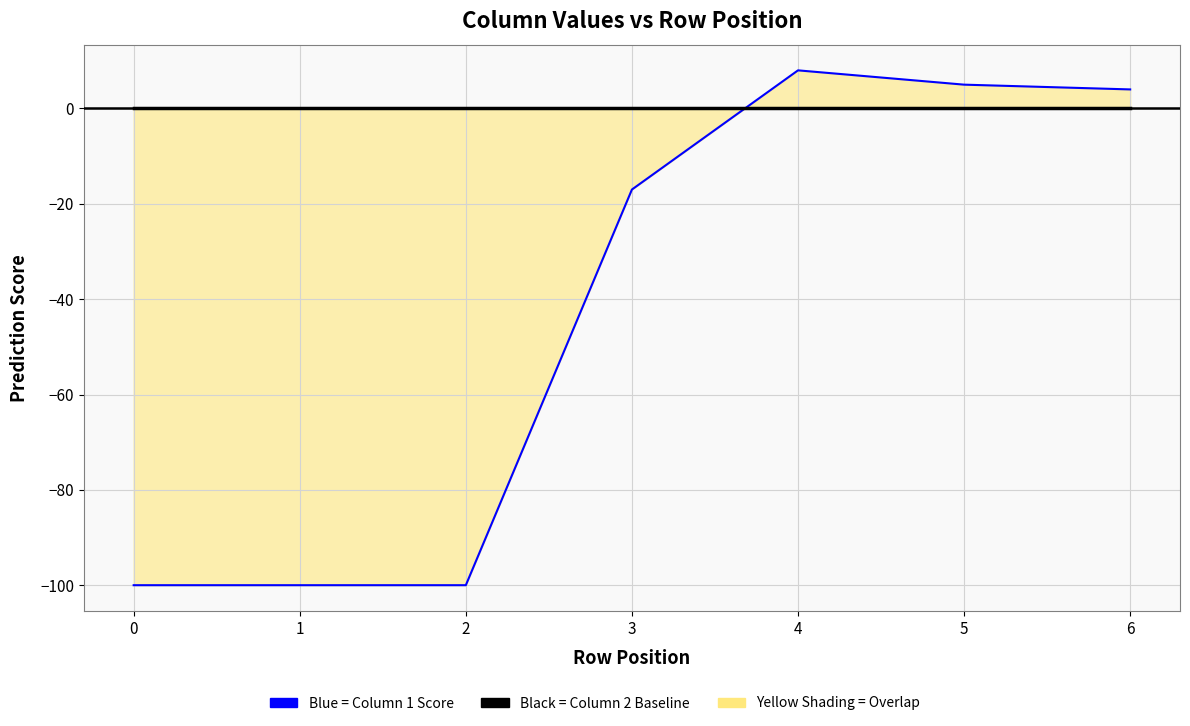

What position from the right is 5?

1